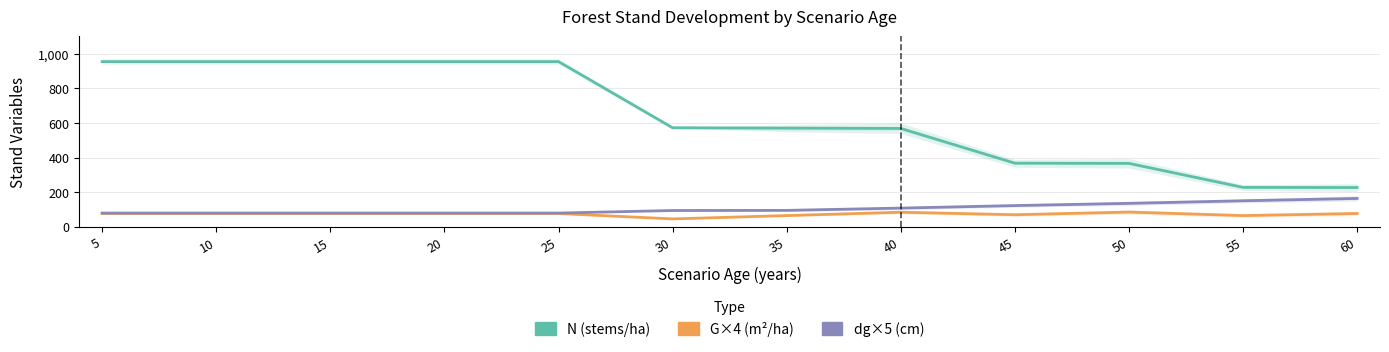

Which series has the largest total across all categories?

N (stems/ha)